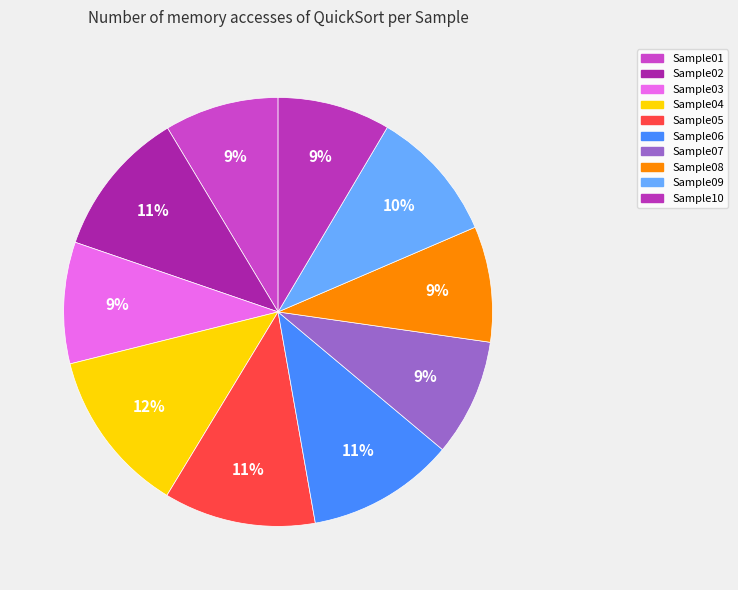

Is Sample06 the majority of the pie?

No